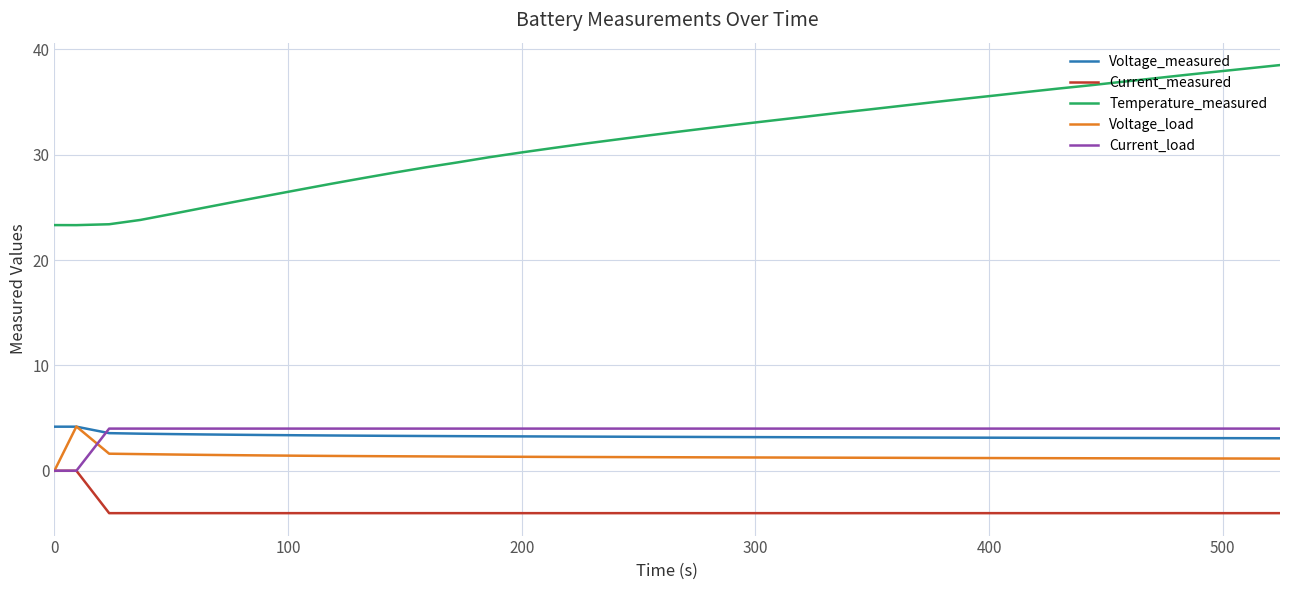

What is the greatest value displayed?

38.5